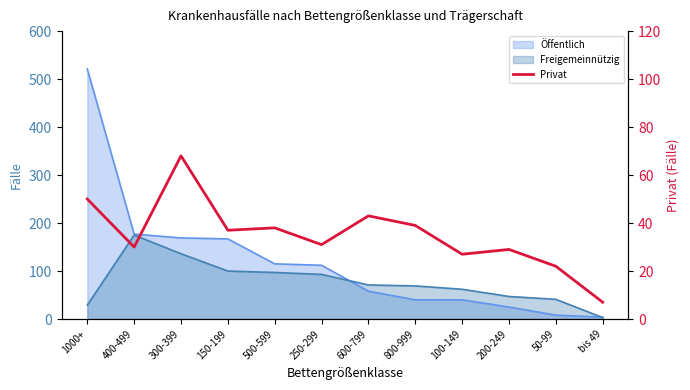

How many lines are shown in the chart?

1